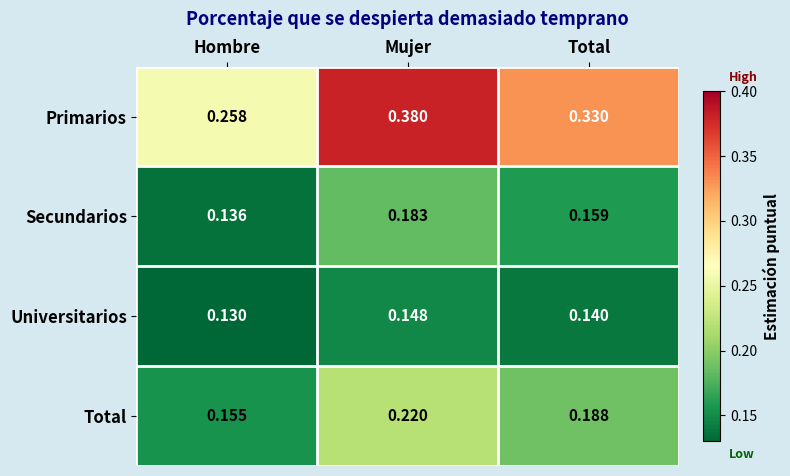

How many distinct data groups are displayed?

4